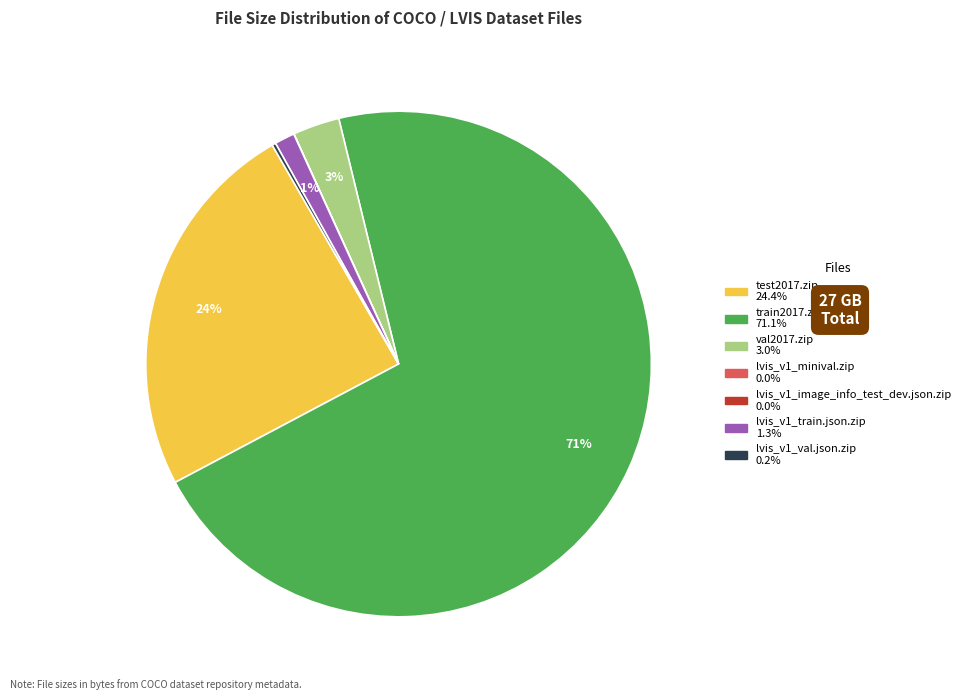

Is there any slice that represents more than half of the pie?

Yes